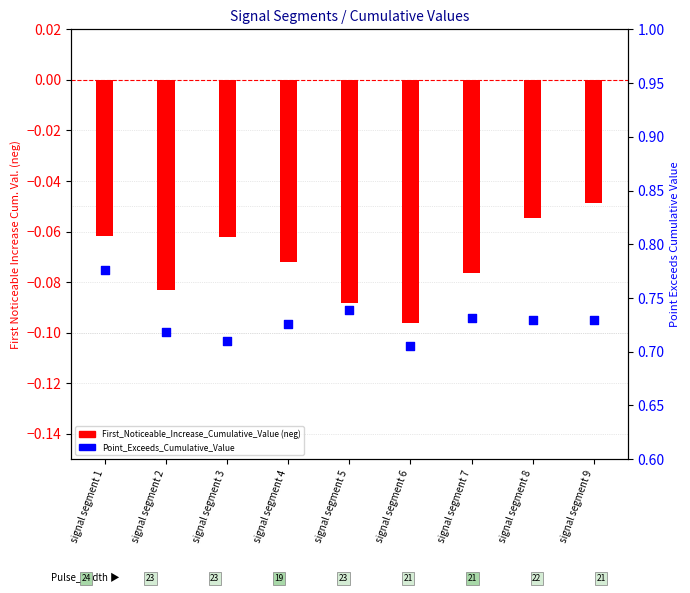

At how many categories does at least one series exceed 0?

9